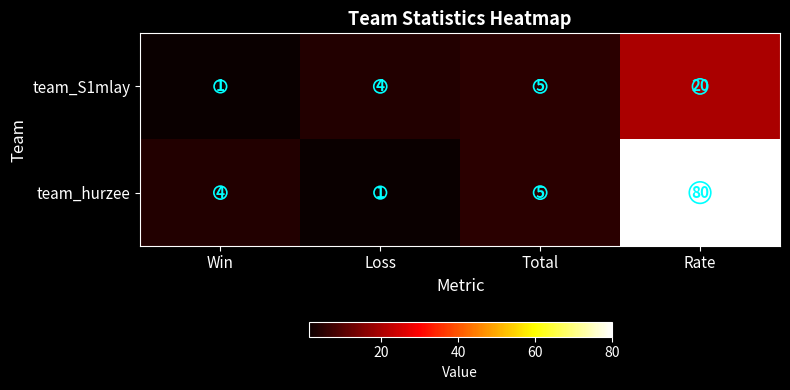

The team_hurzee series shows 0 at Loss. True or false?

False